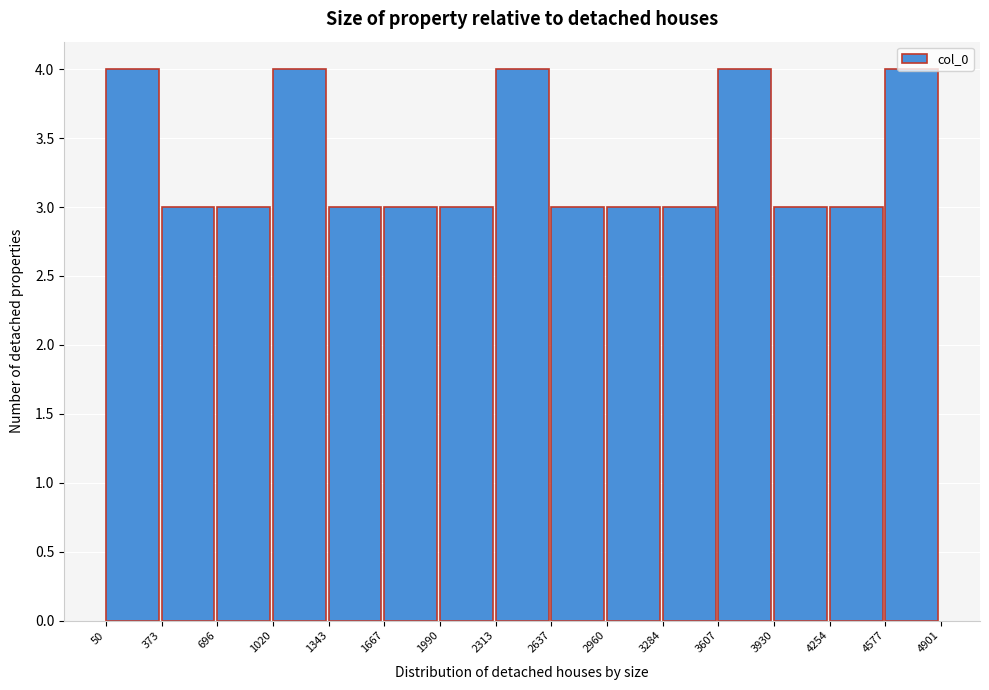

What is the height of the bar covering 696 to 1020 on the x-axis? The values are not printed on the chart, so give them approximately, as read against the axis.

3